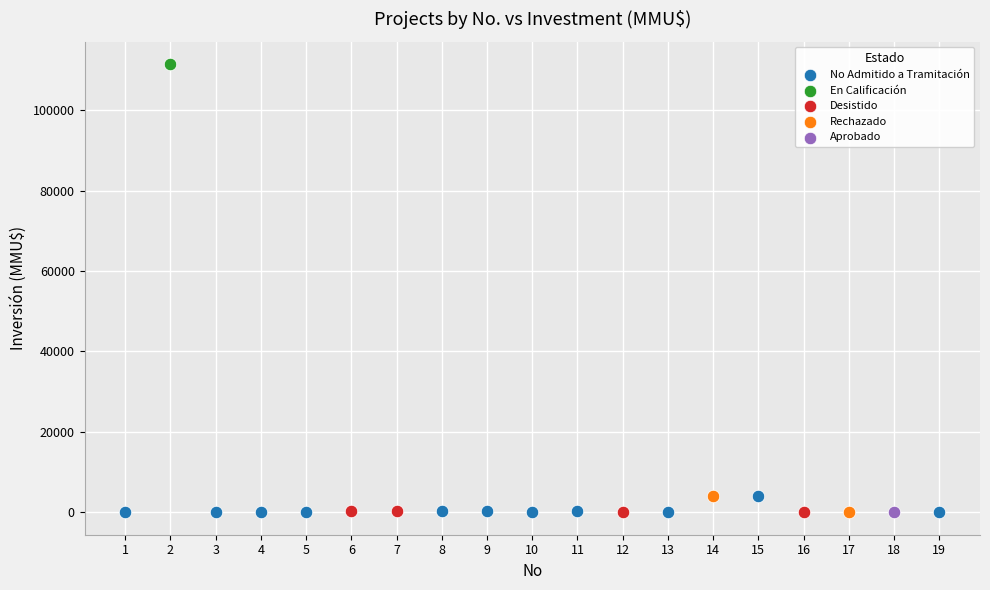

Which series reaches the maximum Y coordinate?

En Calificación